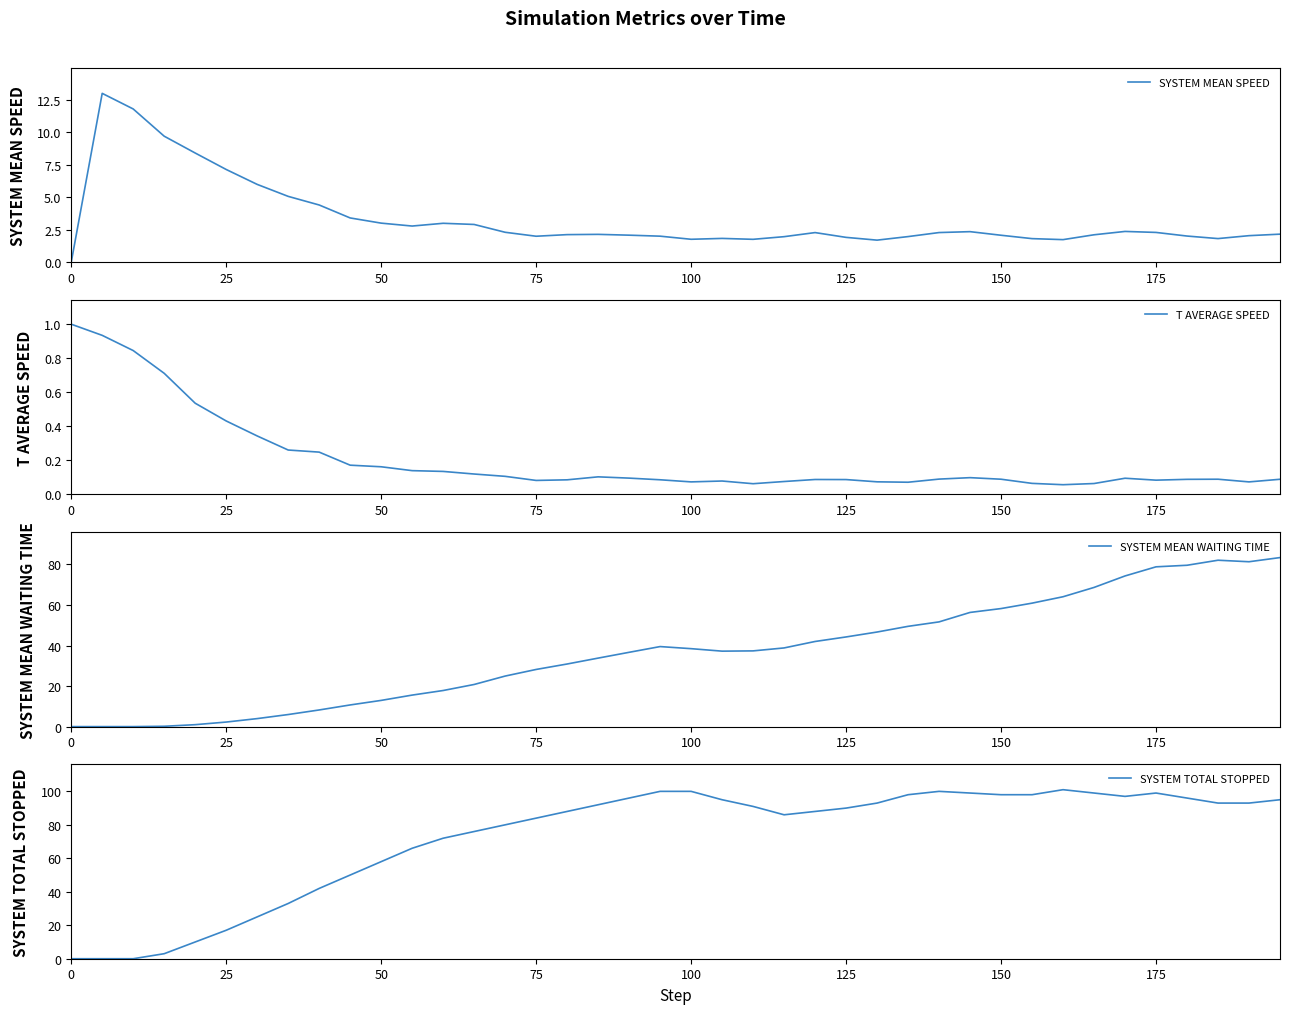

Is it true that SYSTEM MEAN SPEED equals 0.8 at 175?

False